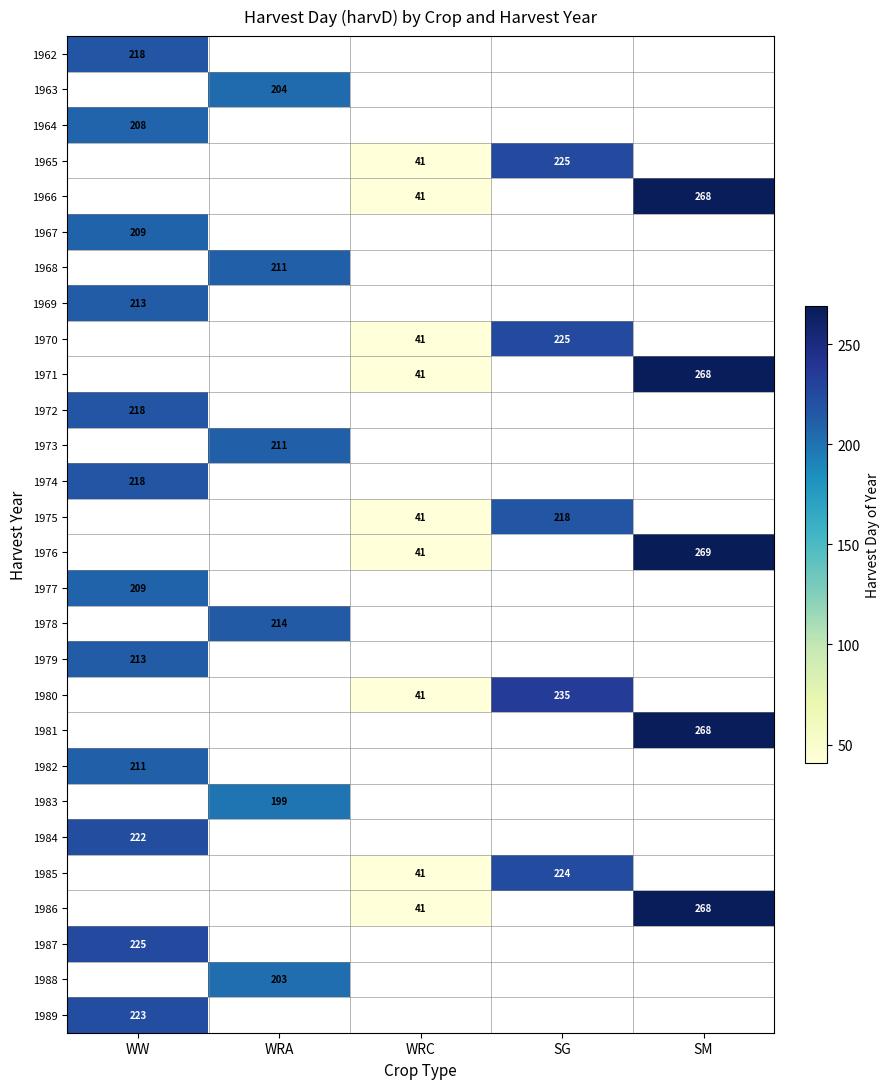

At how many categories does at least one series exceed 89?

4